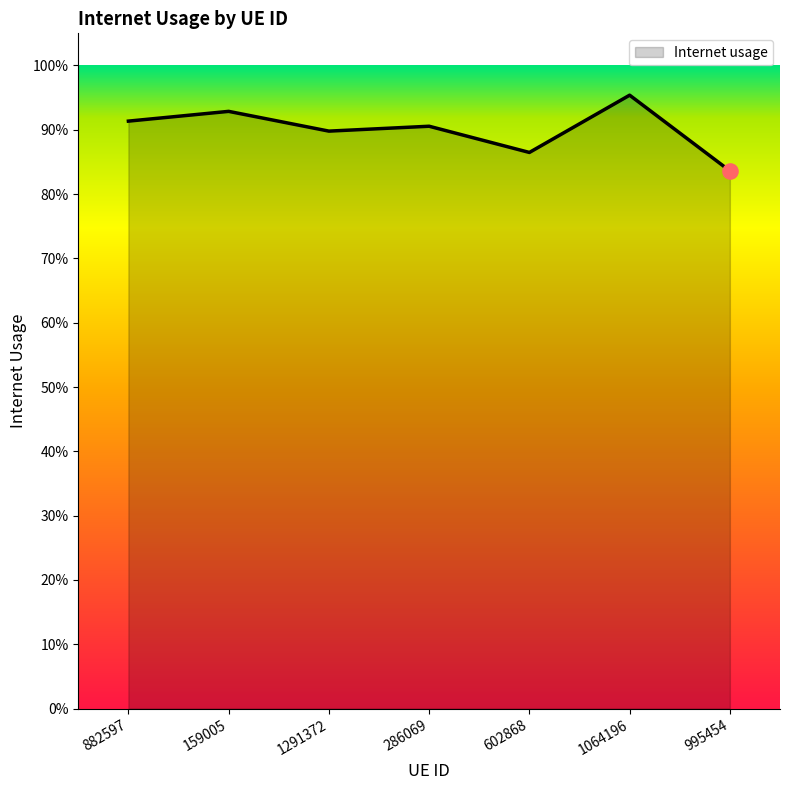

Which has a higher value, 602868 or 995454?

602868